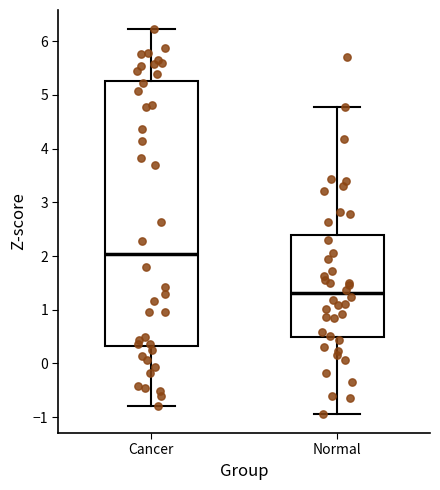

Reading left to right, read every box against the y-axis: the position of its median line, the range the box covers, and the ends of its whiskers. The values are not printed on the chart, so give them approximately, as read against the axis.

Cancer: median 2.0, box 0.3 to 5.3, whiskers -0.8 to 6.2
Normal: median 1.3, box 0.5 to 2.4, whiskers -0.9 to 4.8